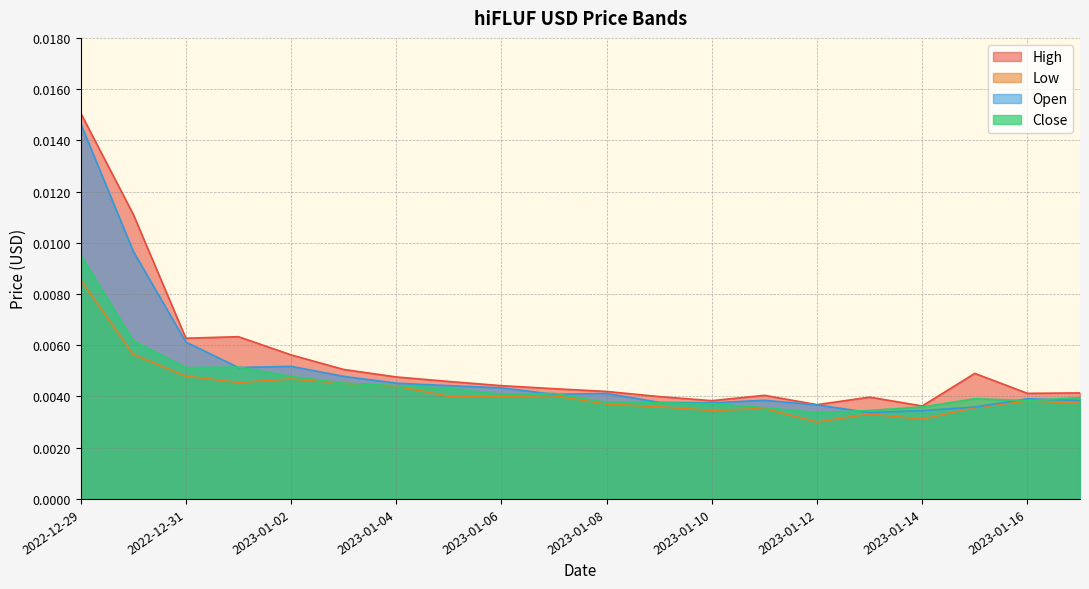

True or false: High and Low intersect in this chart.

False